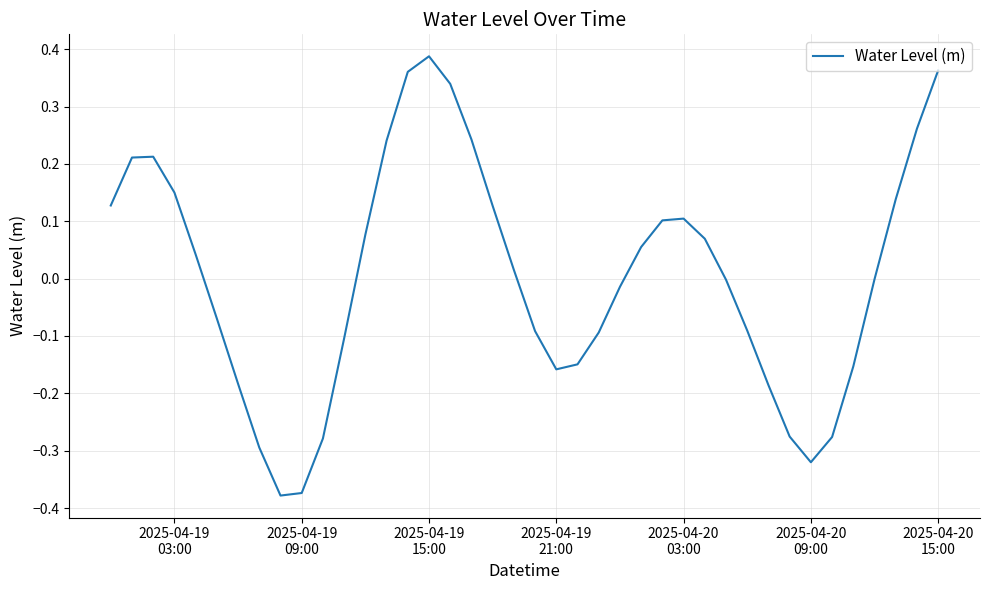

What is the difference between the maximum and minimum values?

0.8